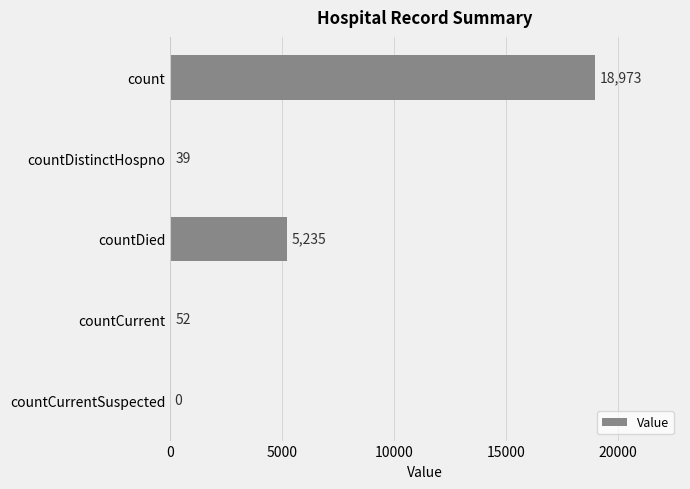

Reading bottom to top, list all the values displayed in this chart.

countCurrentSuspected=0	countCurrent=52	countDied=5235	countDistinctHospno=39	count=18973